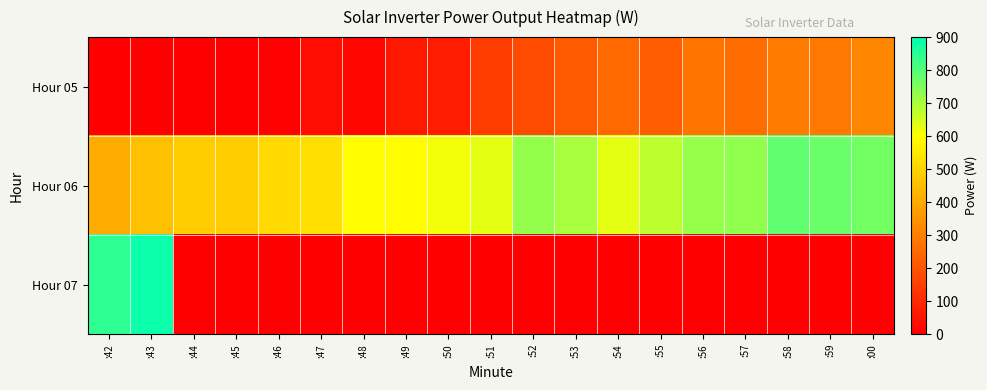

Between :42 and :46, which series saw the biggest shift?

Hour 07